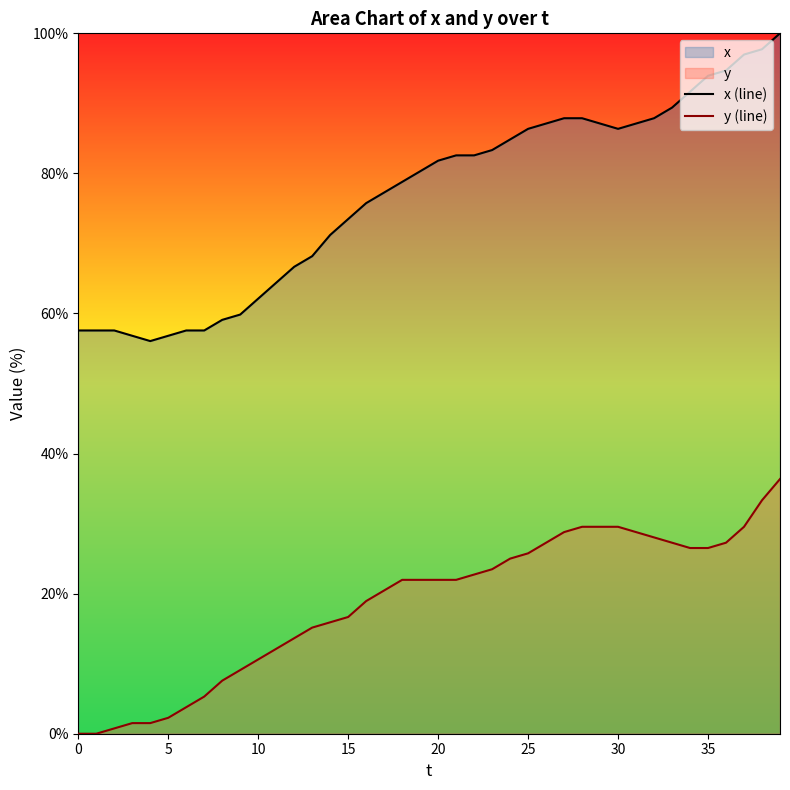

What is the maximum value for x (line)?

100.0